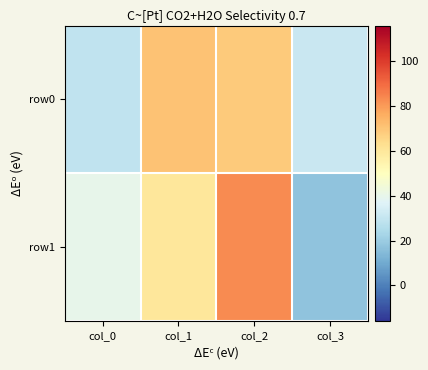

Between col_0 and col_3, which is larger?

col_3